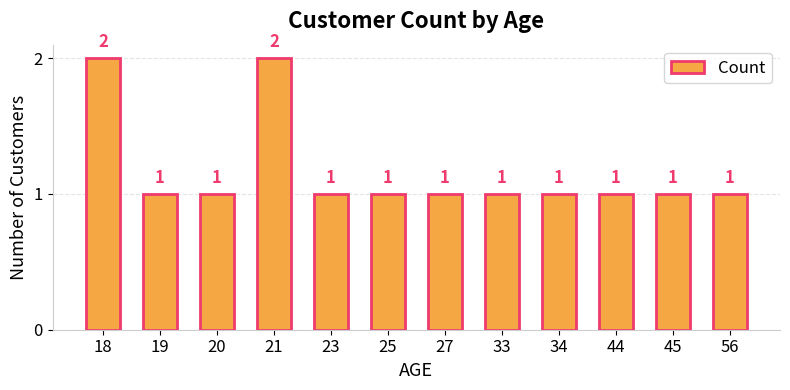

What is the difference between the maximum and second lowest values?

1